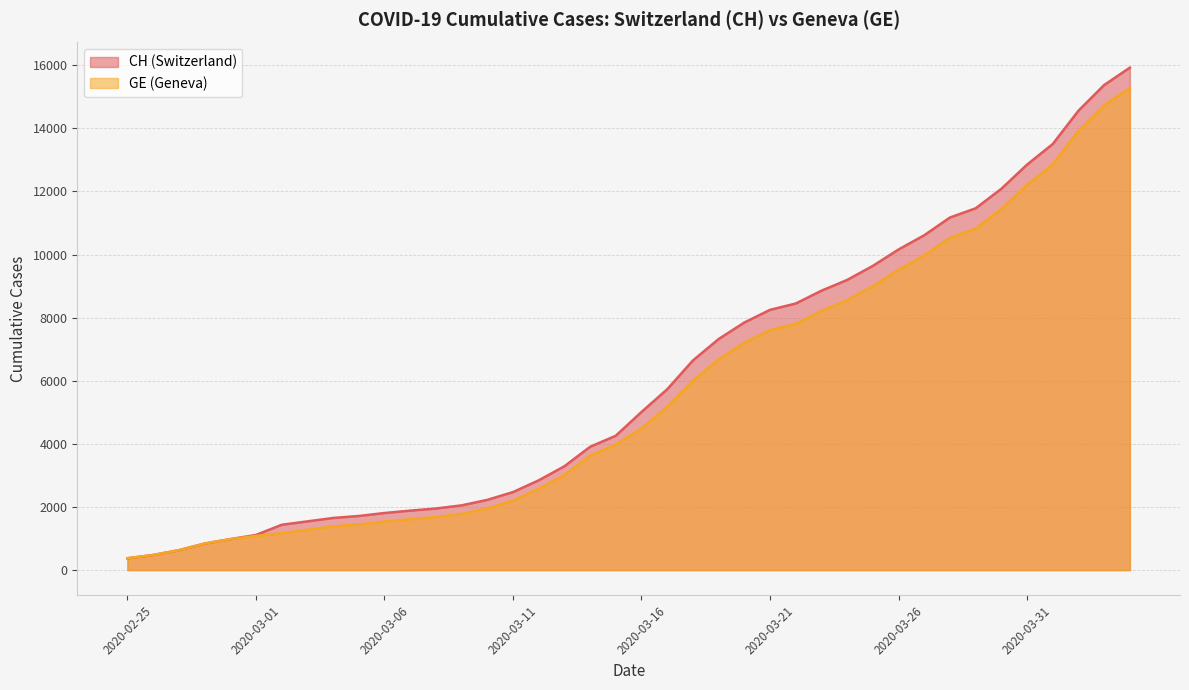

Which series has the largest range (max minus min)?

CH